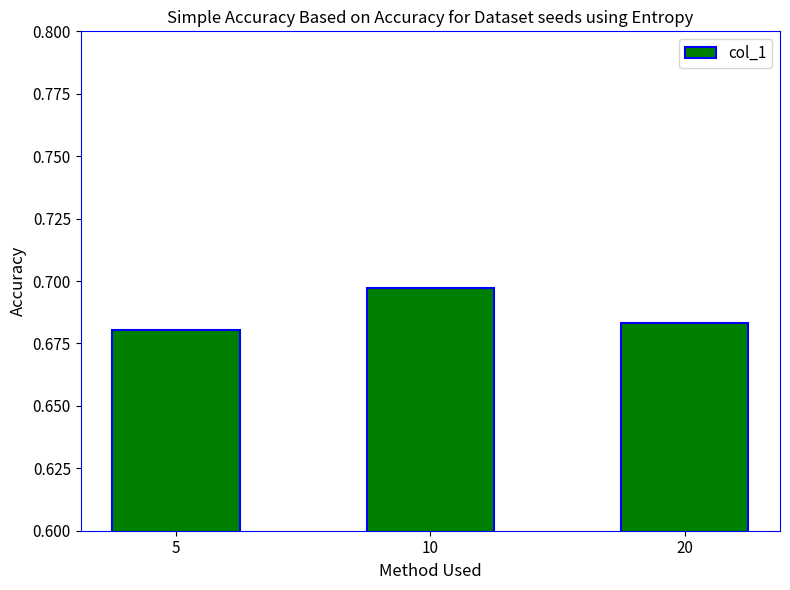

Which category has the highest value across all series?

10